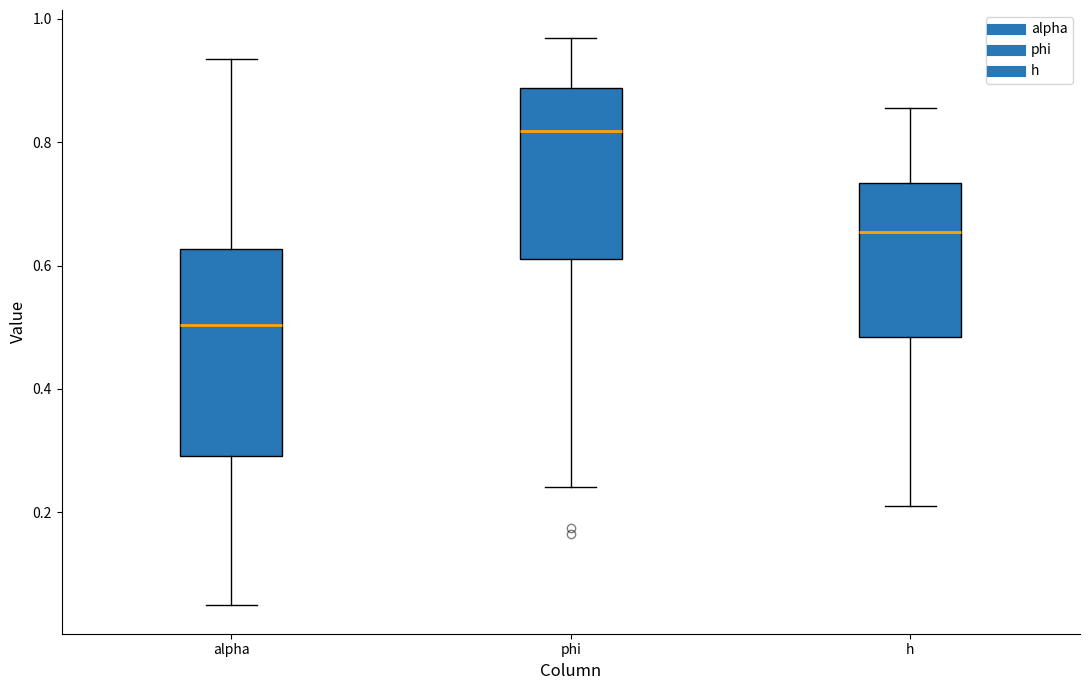

Reading left to right, transcribe this box plot: for each box, give where its median line is, the range the box spans, and where its two whiskers end, as read against the y-axis. The values are not printed on the chart, so give them approximately, as read against the axis.

alpha: median 0.50, box 0.30 to 0.62, whiskers 0.04 to 0.94
phi: median 0.82, box 0.62 to 0.88, whiskers 0.24 to 0.96
h: median 0.66, box 0.48 to 0.74, whiskers 0.22 to 0.86